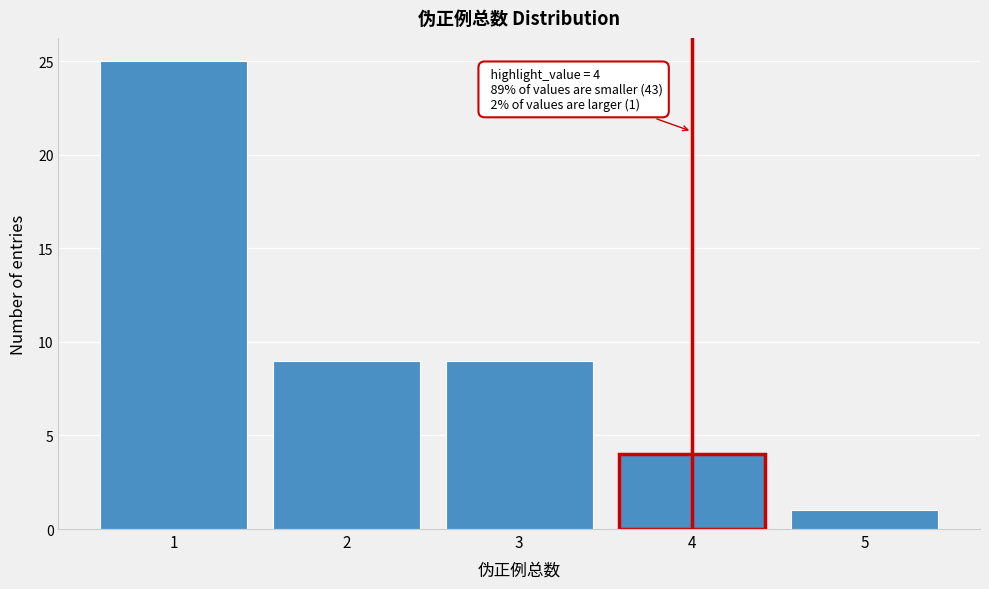

Over which range of the x-axis is the bar tallest?

0.5 to 1.5